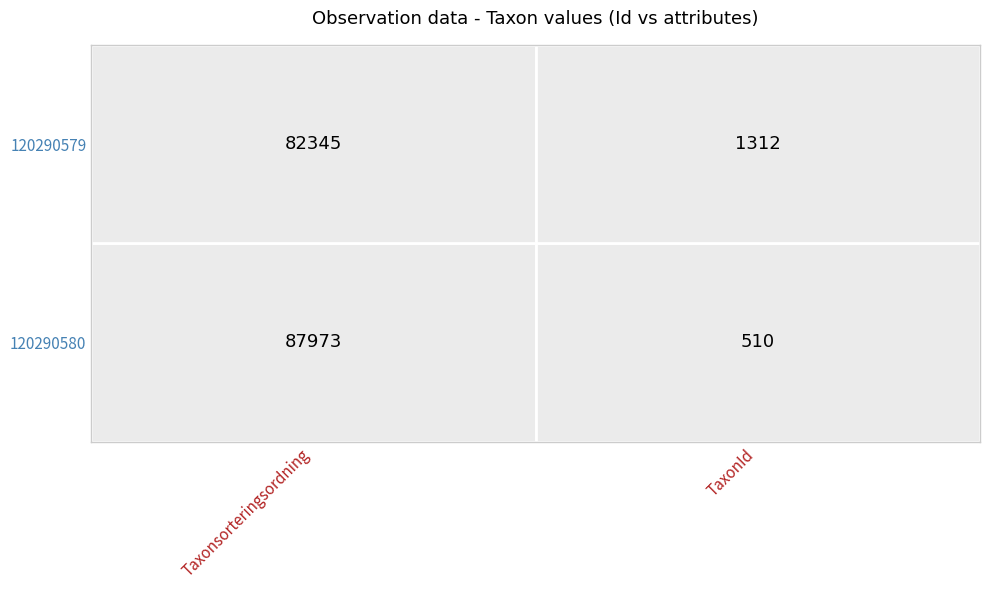

Where is 120290580 nearest to the value 44241?

TaxonId